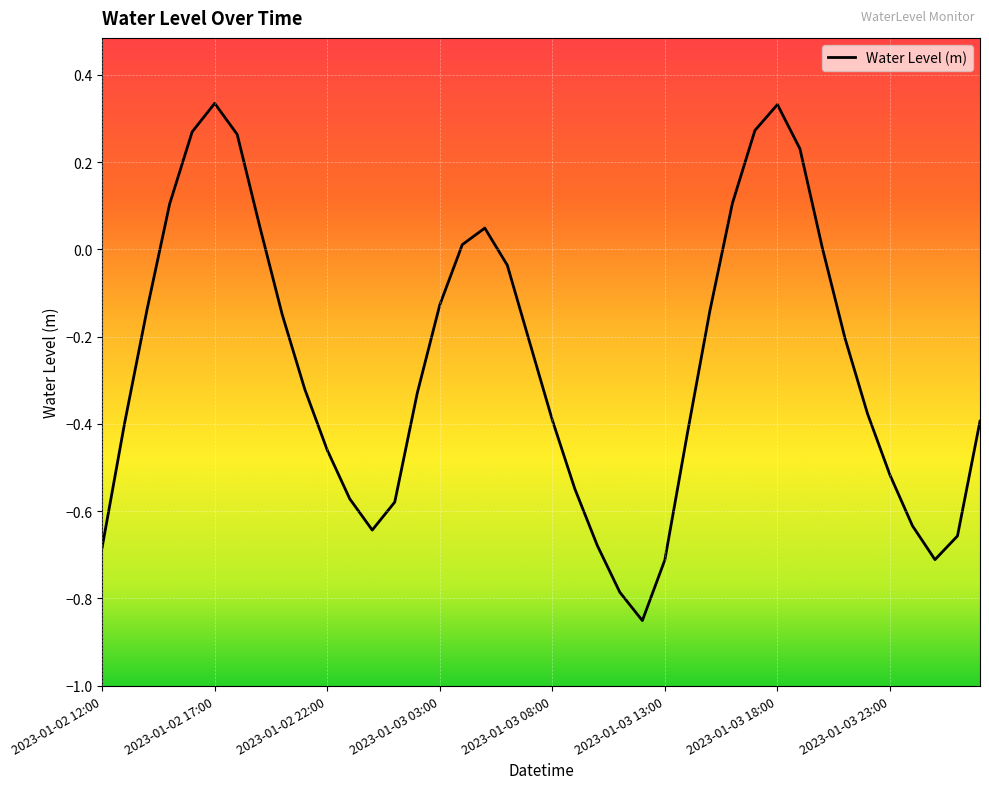

What is the difference between the maximum and minimum values?

1.2